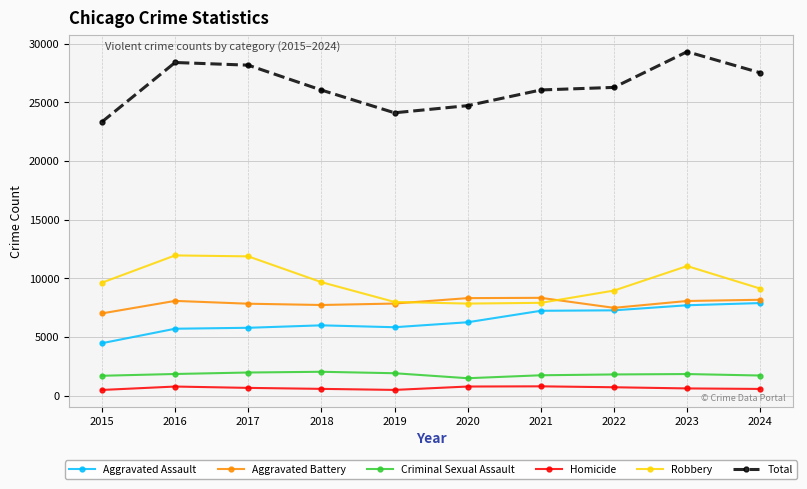

The Aggravated Battery series shows 2311 at 2021. True or false?

False